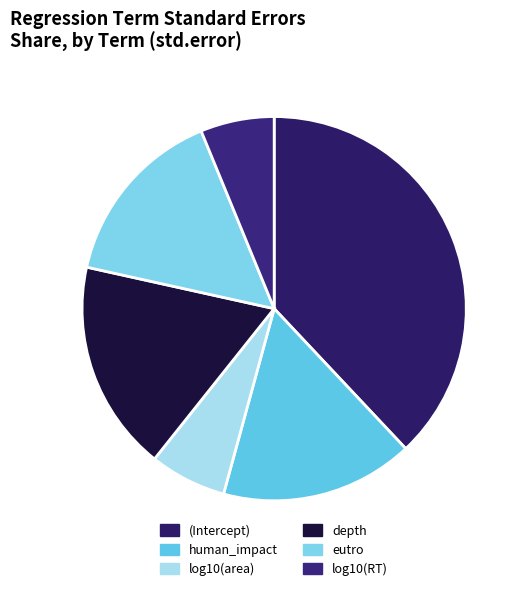

What is the change in value from (Intercept) to log10(area)?

-0.6